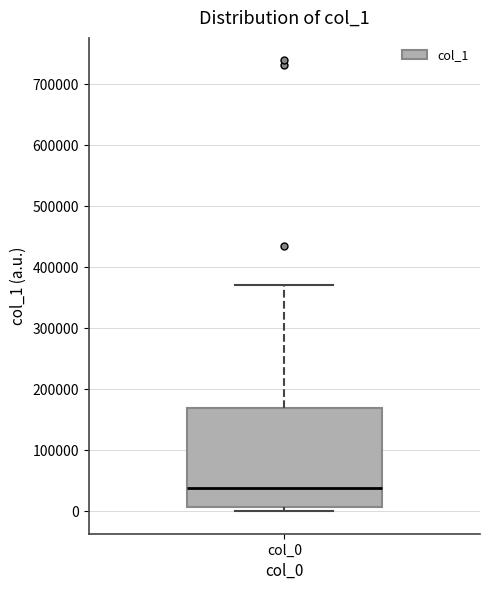

Read this box plot against the y-axis: the position of the median line, the range covered by the box, and the ends of both whiskers. The values are not printed on the chart, so give them approximately, as read against the axis.

median 40000, box 10000 to 170000, whiskers 0 to 370000